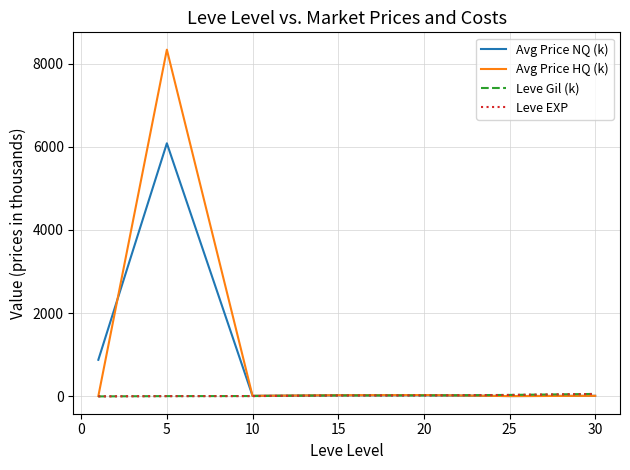

What is the maximum value shown in the chart?

8333.7